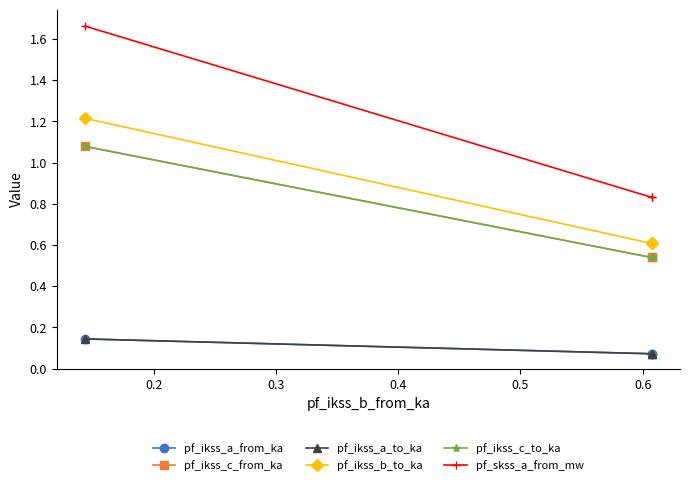

What is the value of the pf_ikss_b_to_ka point at the 3rd from the left?

0.6